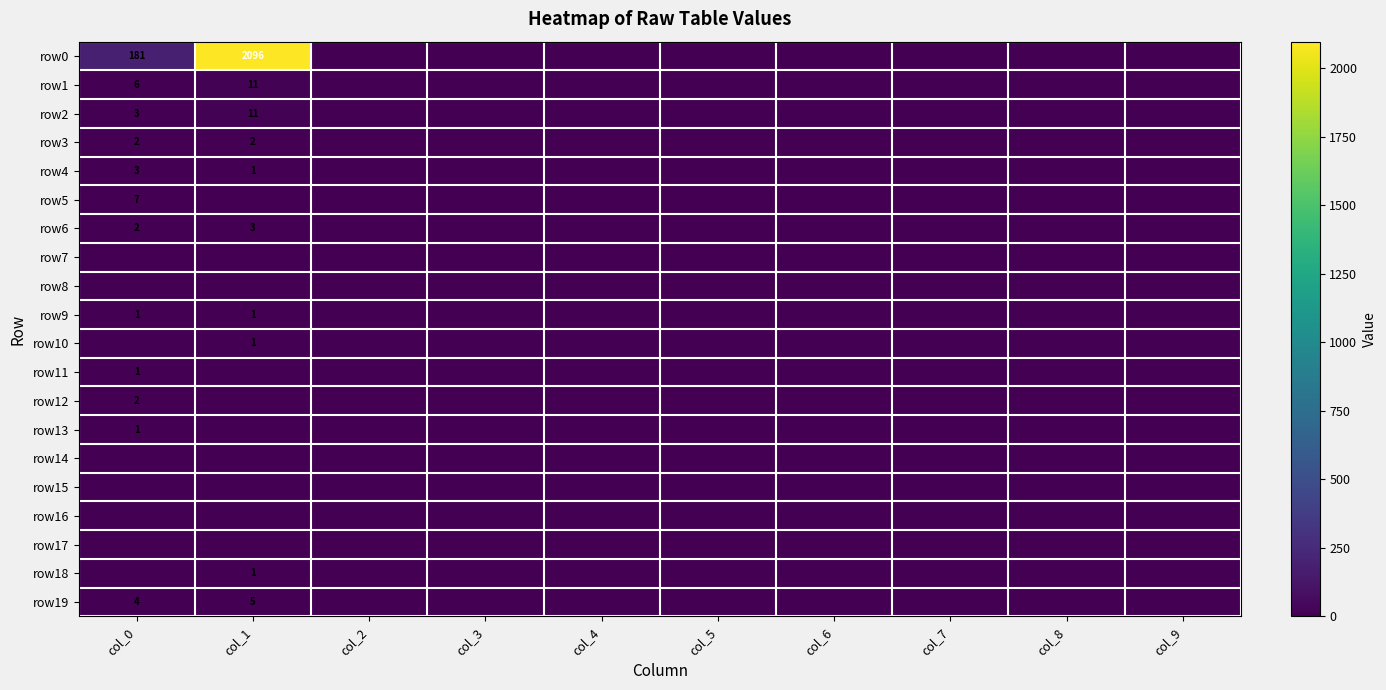

The value of row18 at col_1 is 1. True or false?

True